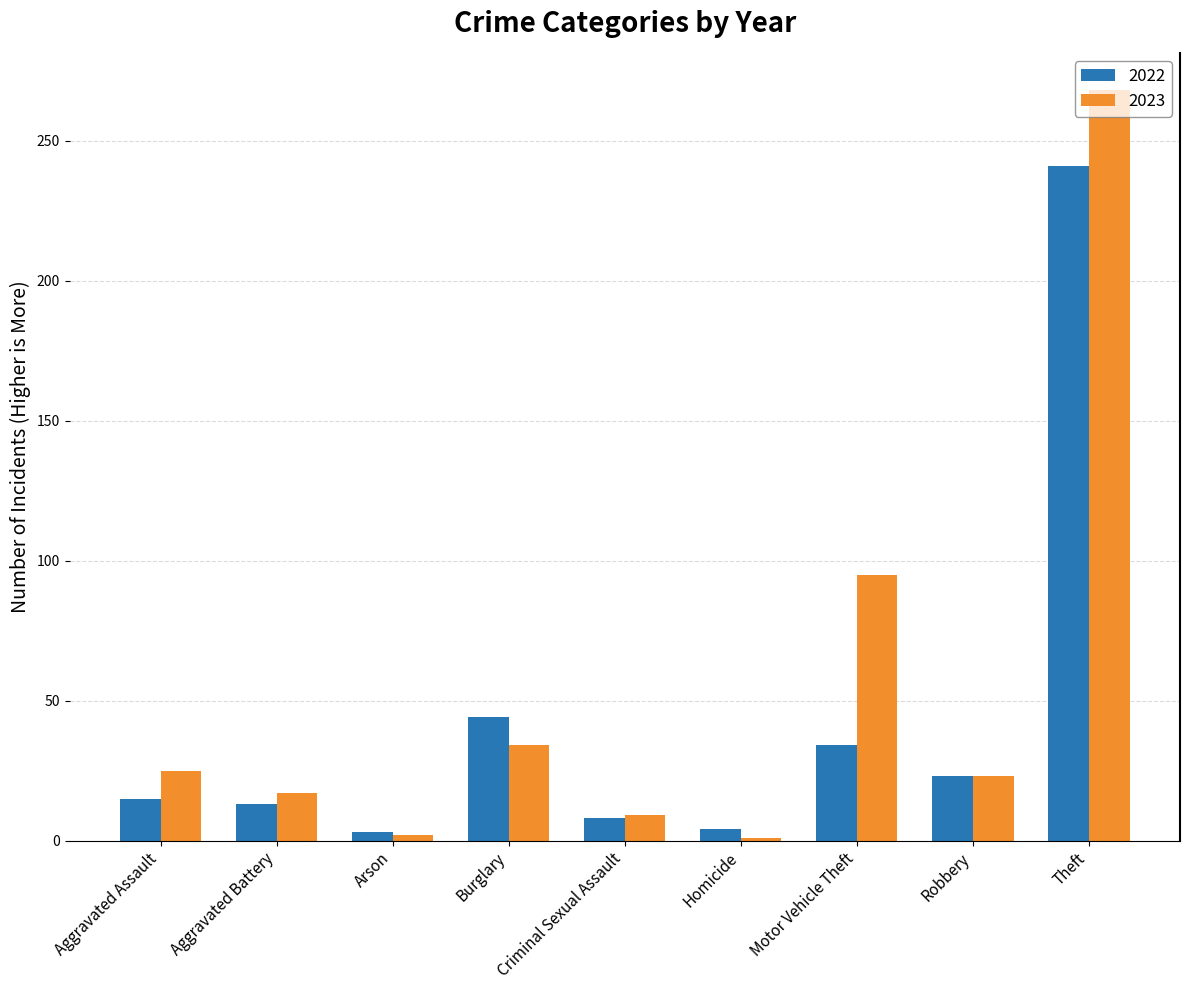

True or false: 2022 has a value of 15 at Burglary.

False